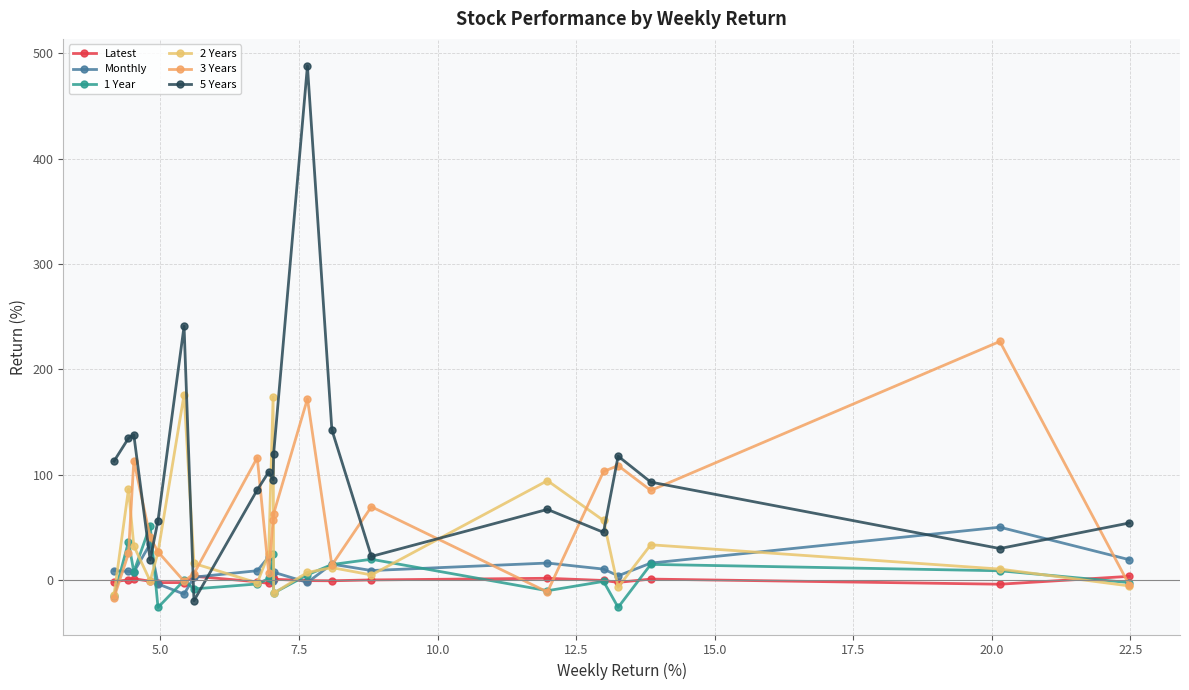

What is the value of the 2 Years point at the 19th from the left?

10.6